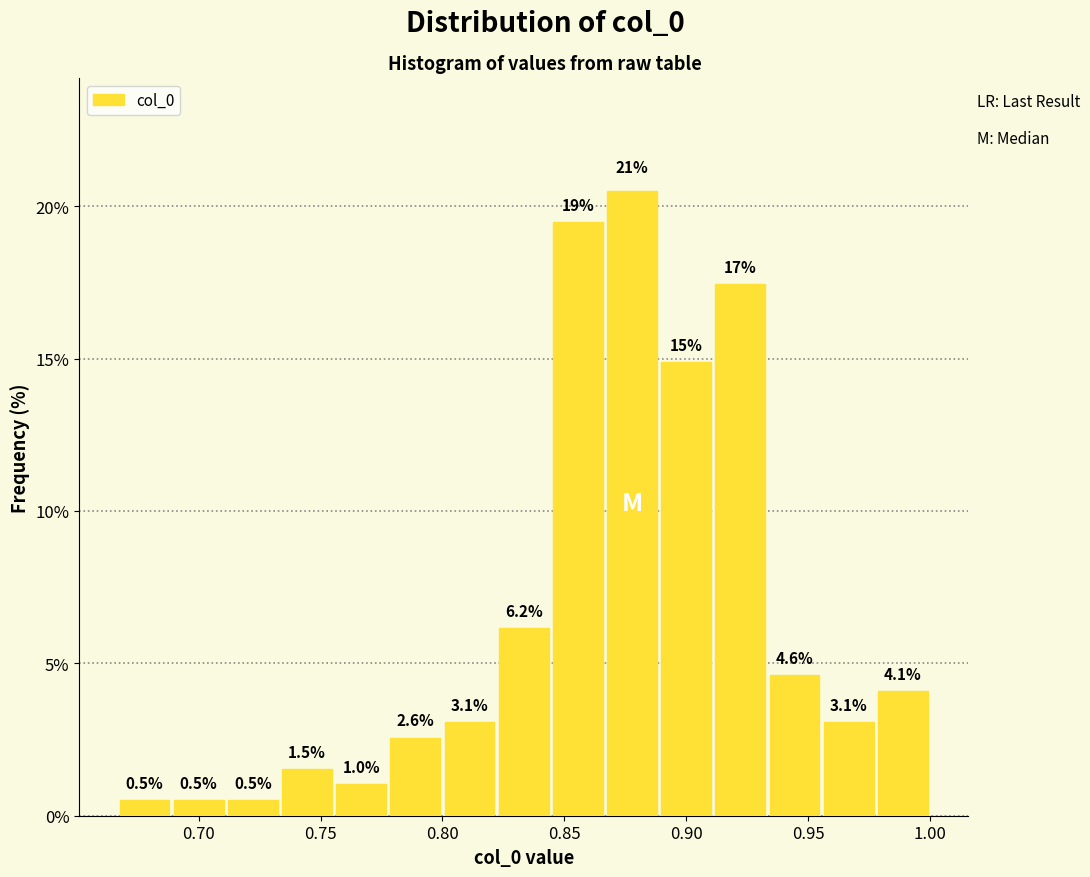

Which range on the x-axis has the tallest bar?

0.865 to 0.890